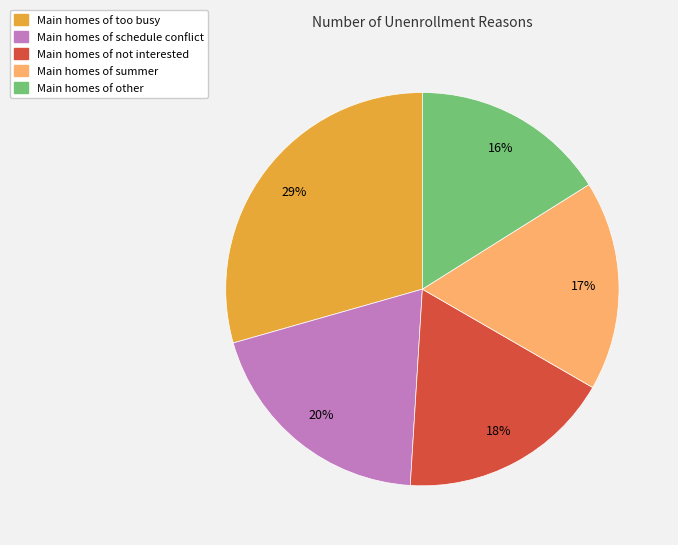

To the nearest percent, what is the average slice percentage?

20%